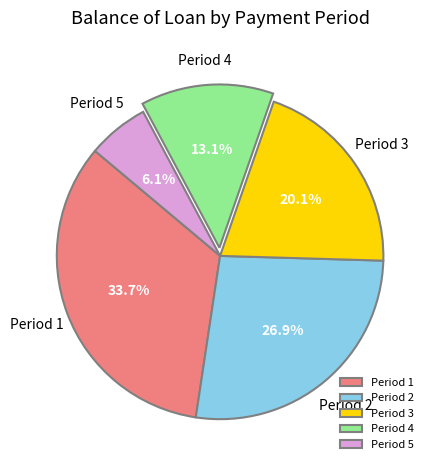

How many segments does this pie chart have?

5